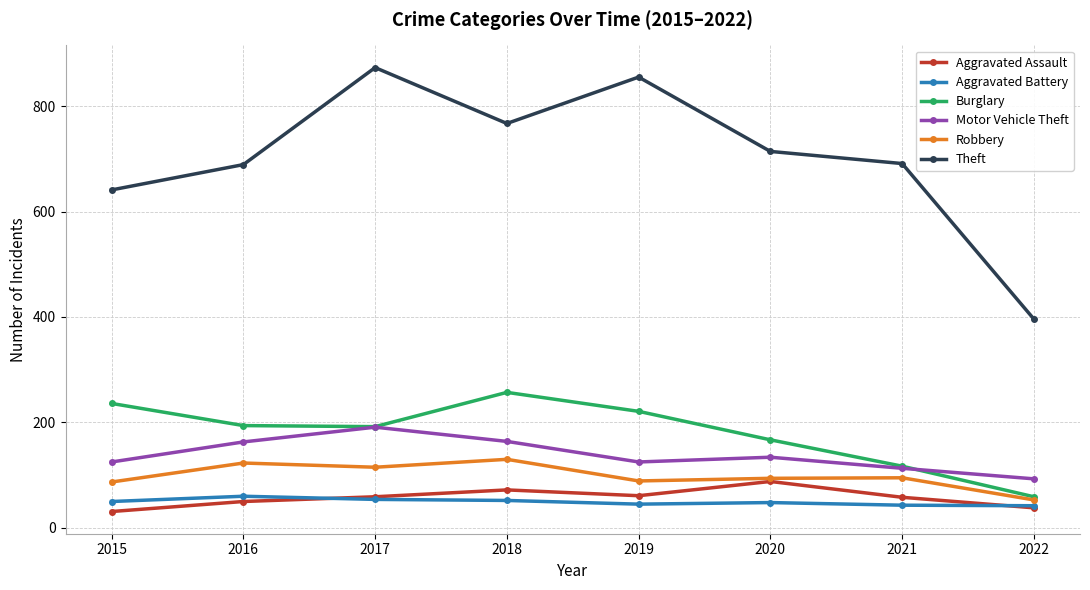

At which category does Theft reach its first local peak?

2017